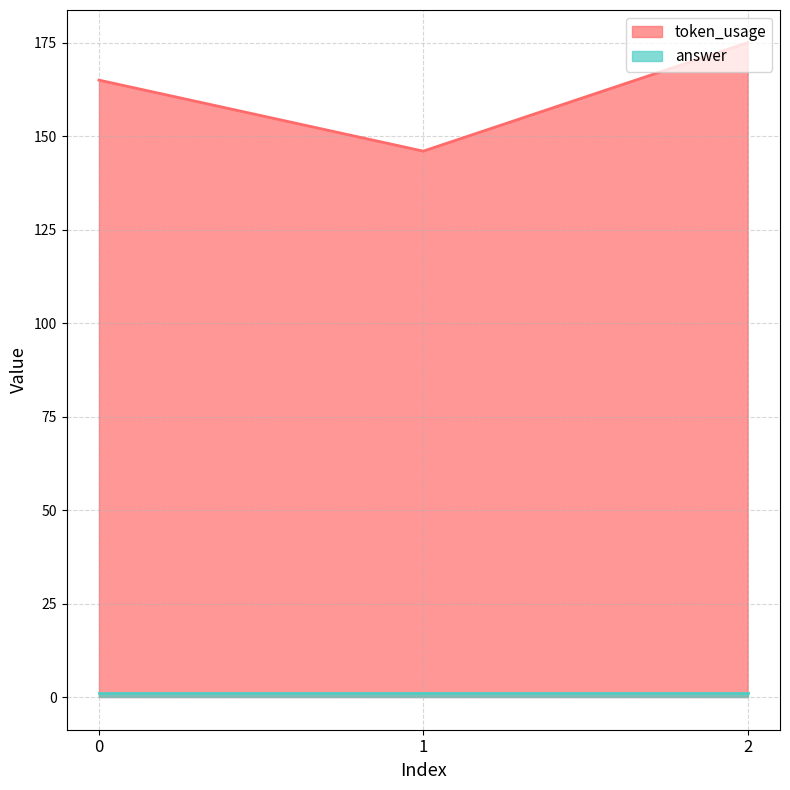

Rank the categories by value from highest to lowest.

2, 0, 1